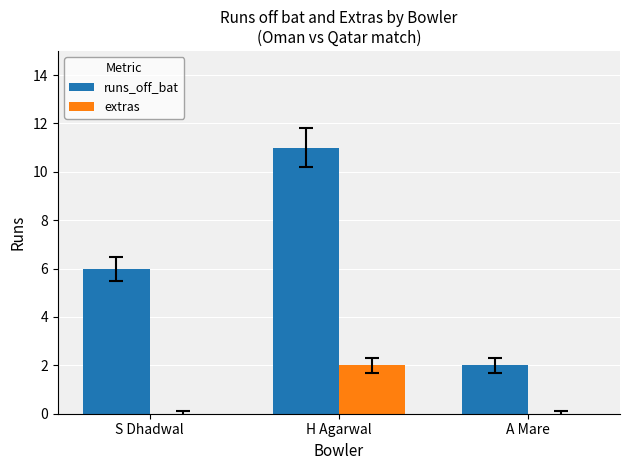

Between H Agarwal and A Mare, which series saw the biggest shift?

runs_off_bat